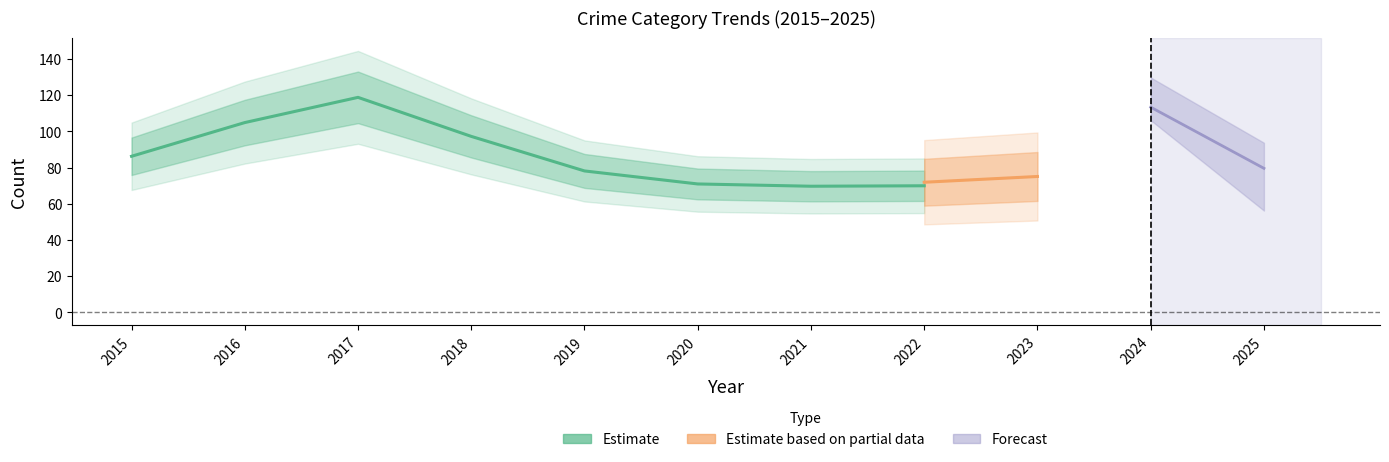

True or false: Total has more than 0 interior local peaks.

True